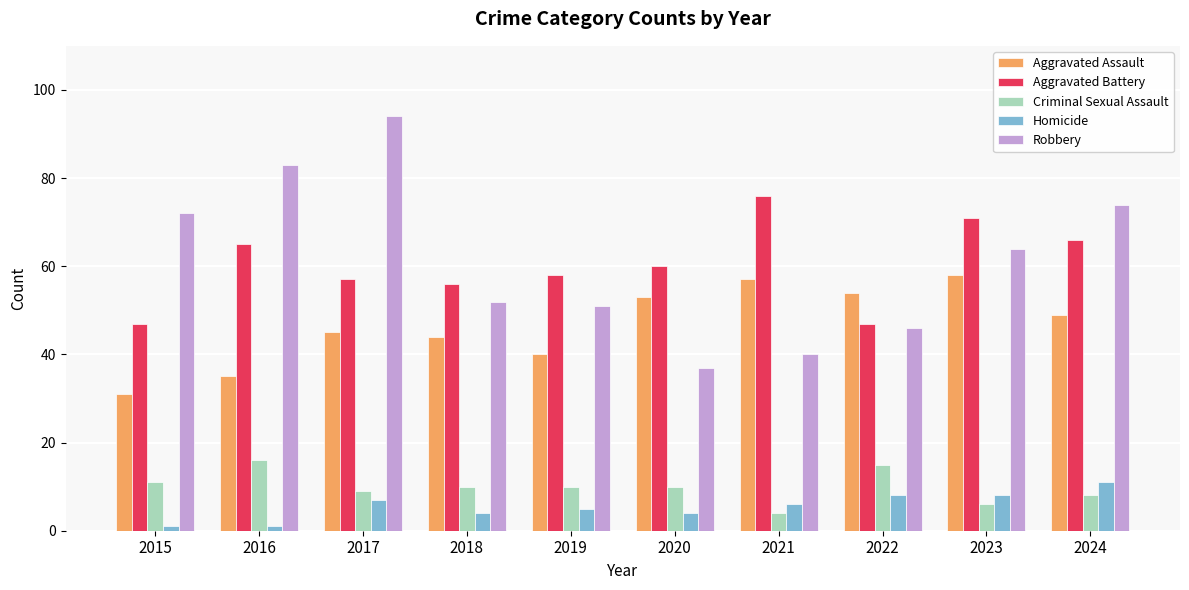

What are all the series names shown in the legend?

Aggravated Assault, Aggravated Battery, Criminal Sexual Assault, Homicide, Robbery